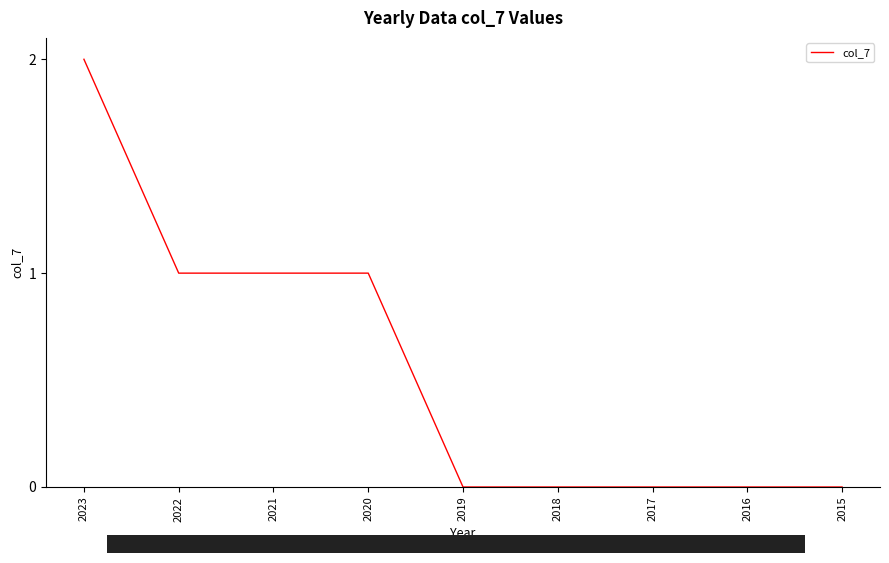

Which label corresponds to the largest value in the chart?

2023